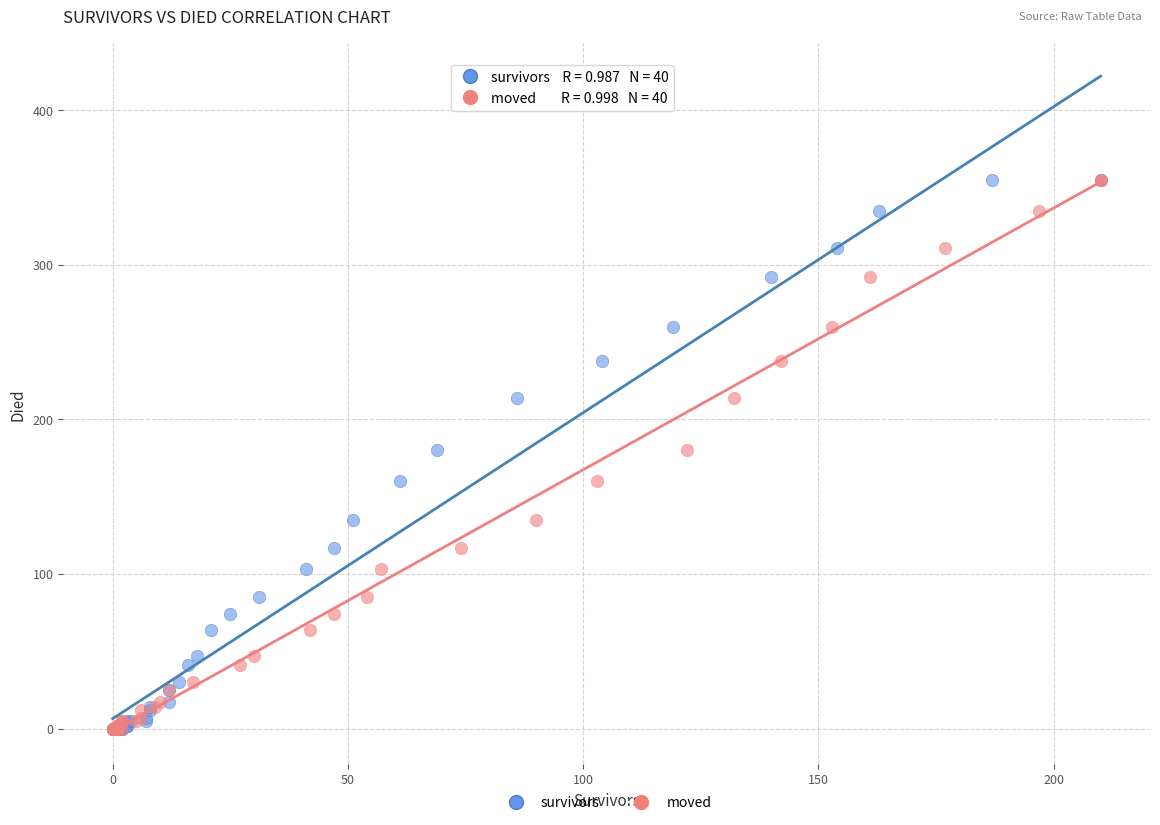

What are all the series names shown in the legend?

survivors, moved